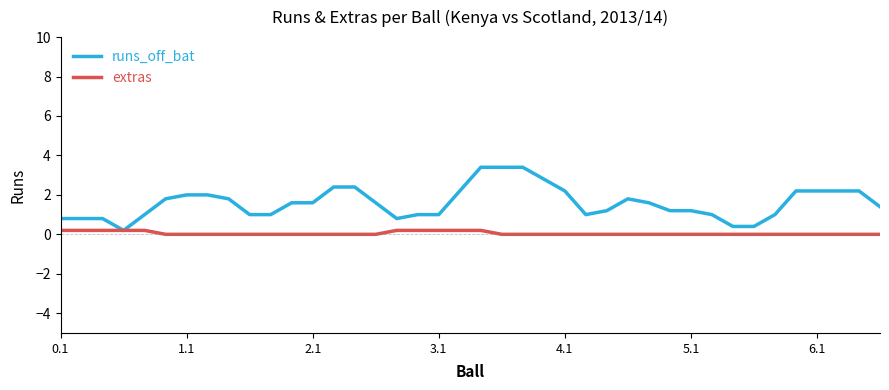

Rank the series by their maximum value, from highest to lowest.

runs_off_bat, extras